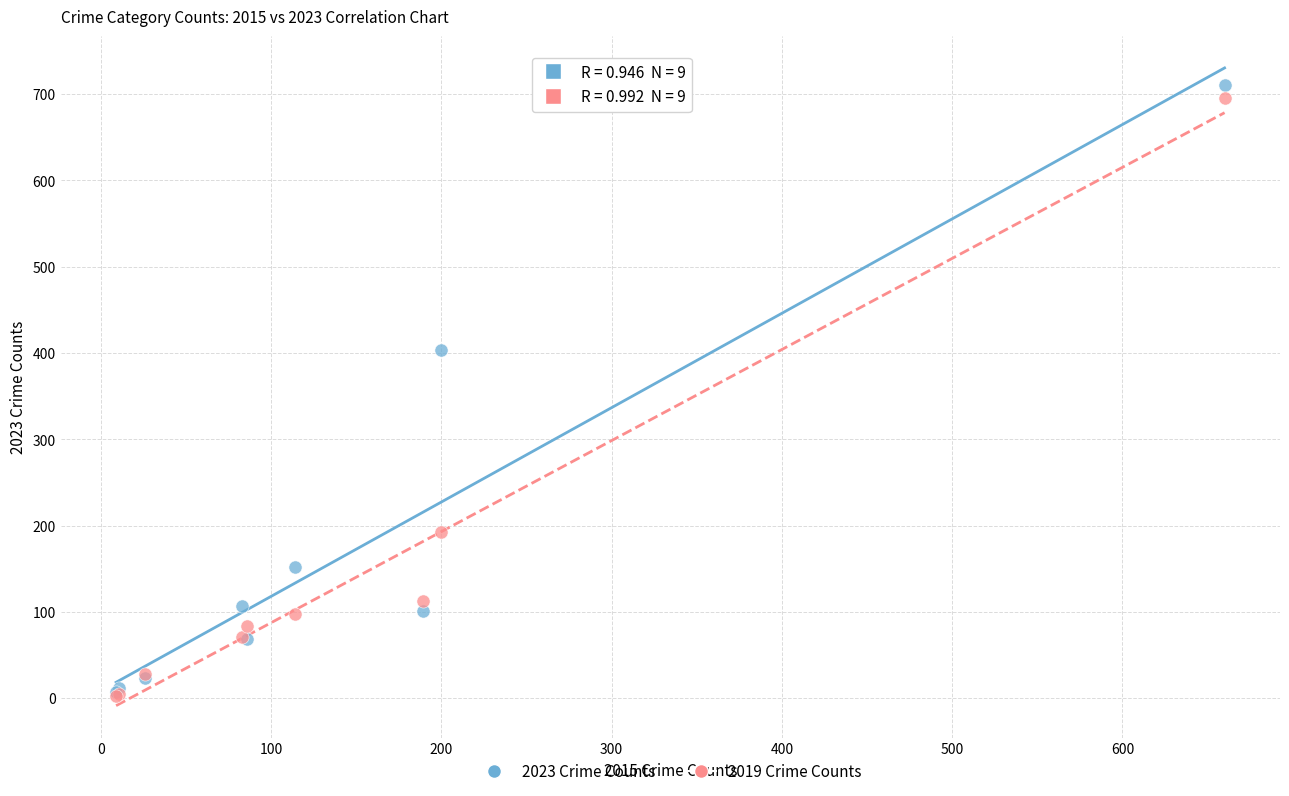

What are all the series names shown in the legend?

2023 Crime Counts, 2019 Crime Counts